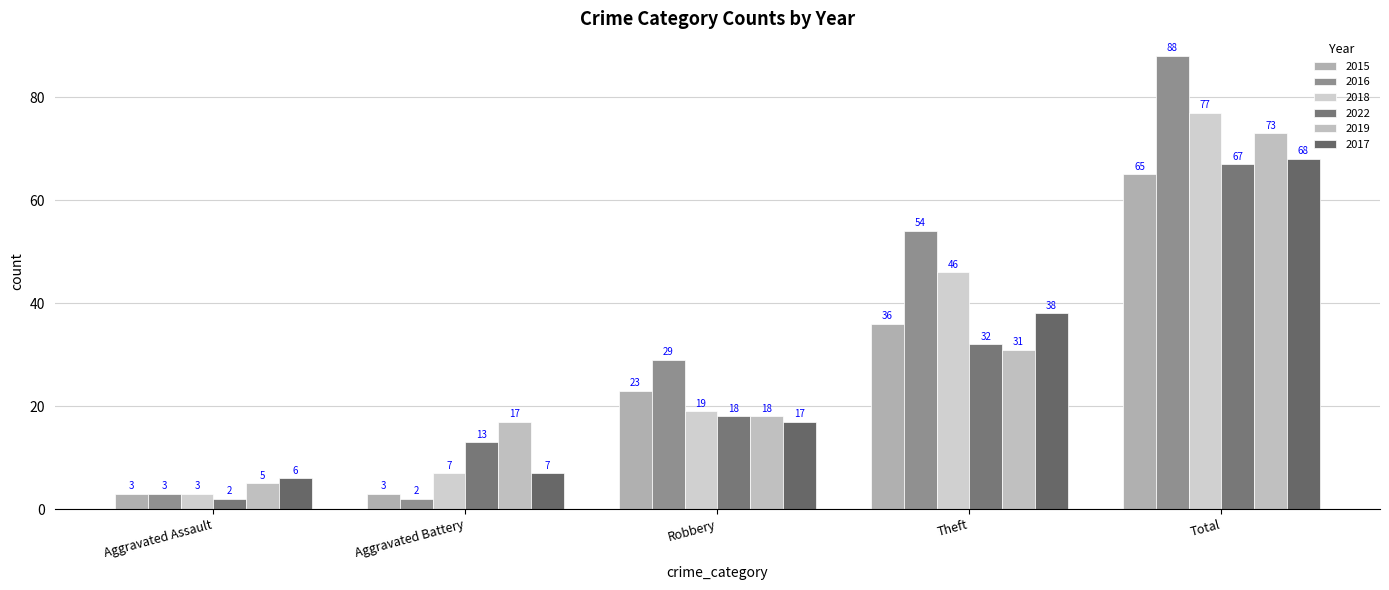

Does the chart contain stacked bars?

No